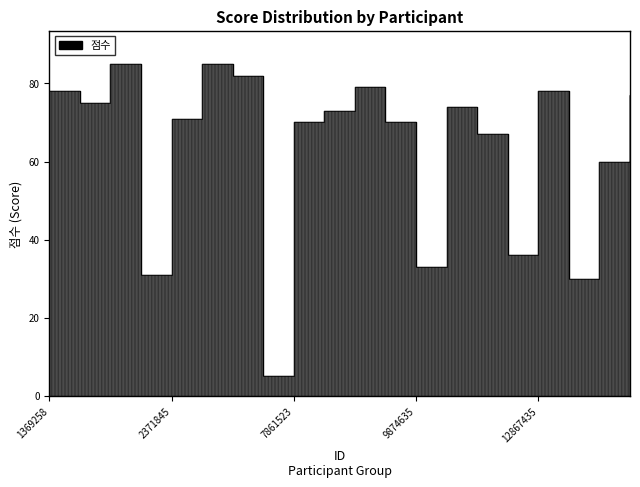

The chart shows a value of 31 at 2173584. True or false?

True